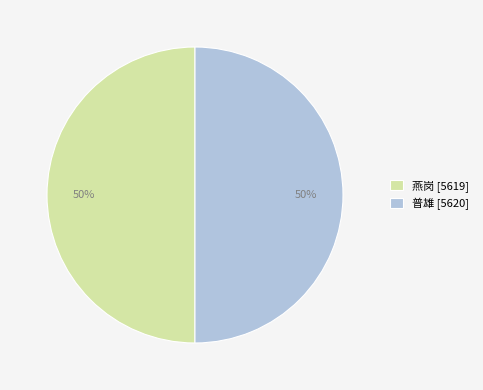

To the nearest percent, what is the average slice percentage?

50%